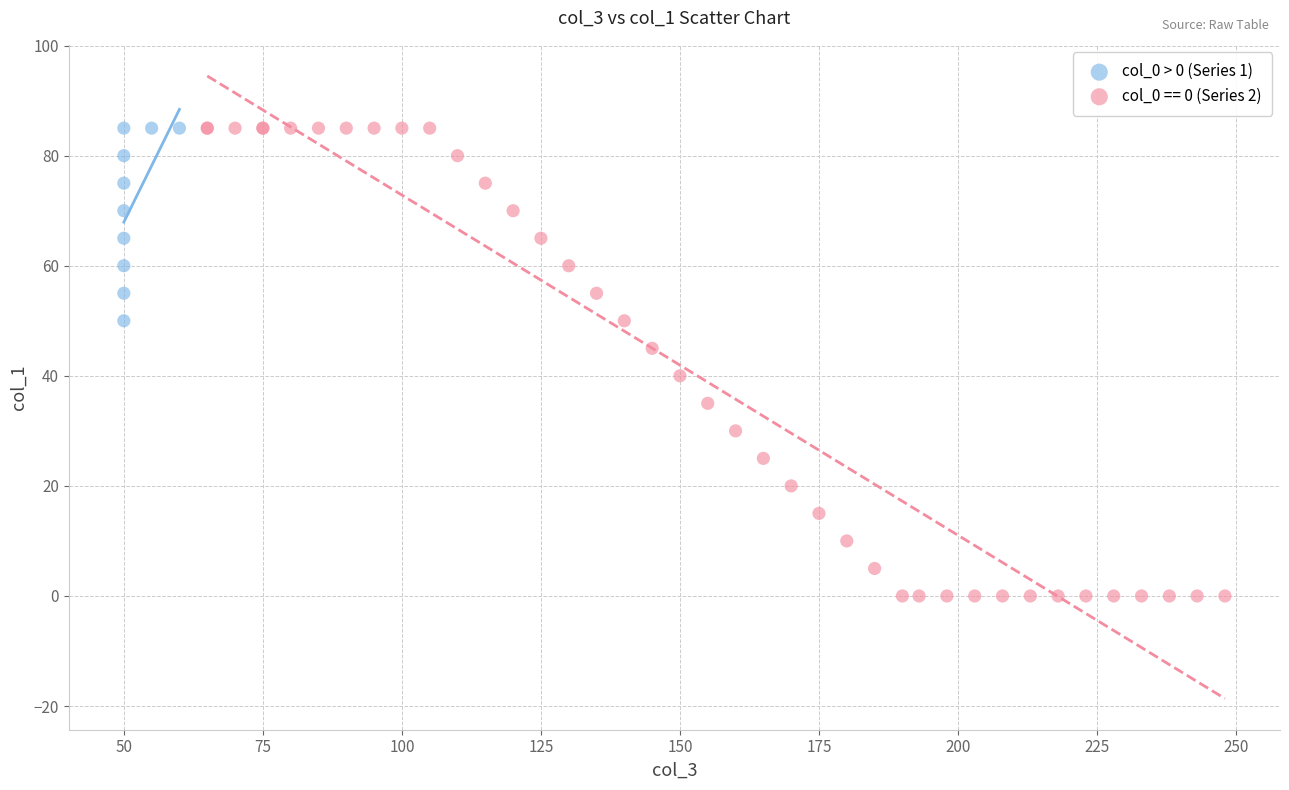

Which series reaches the minimum Y coordinate?

col_0 == 0 (Series 2)